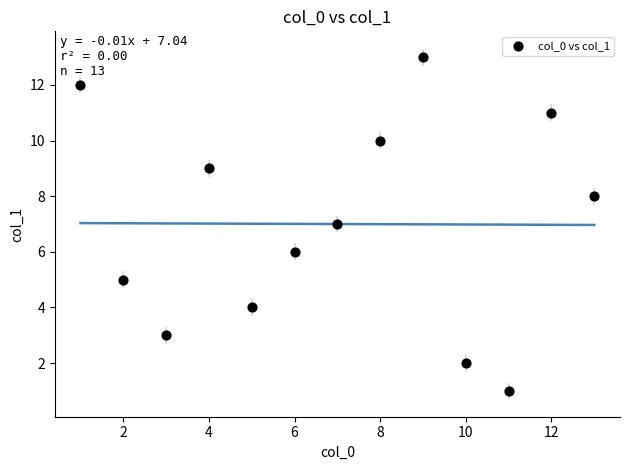

What is the range of X values (max minus min)?

12